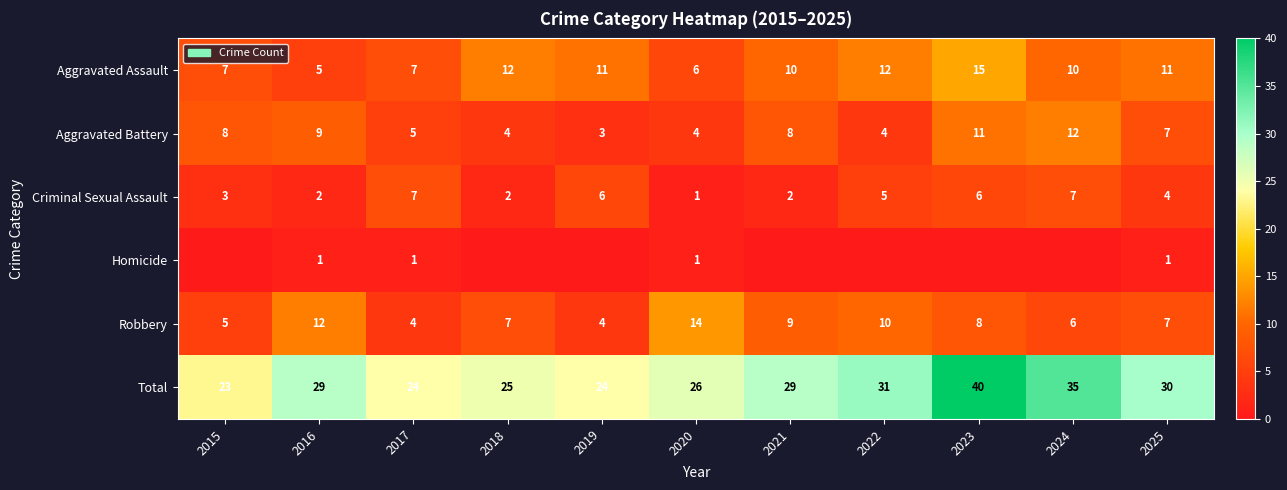

What is the difference between the highest and lowest values at 2017?

23